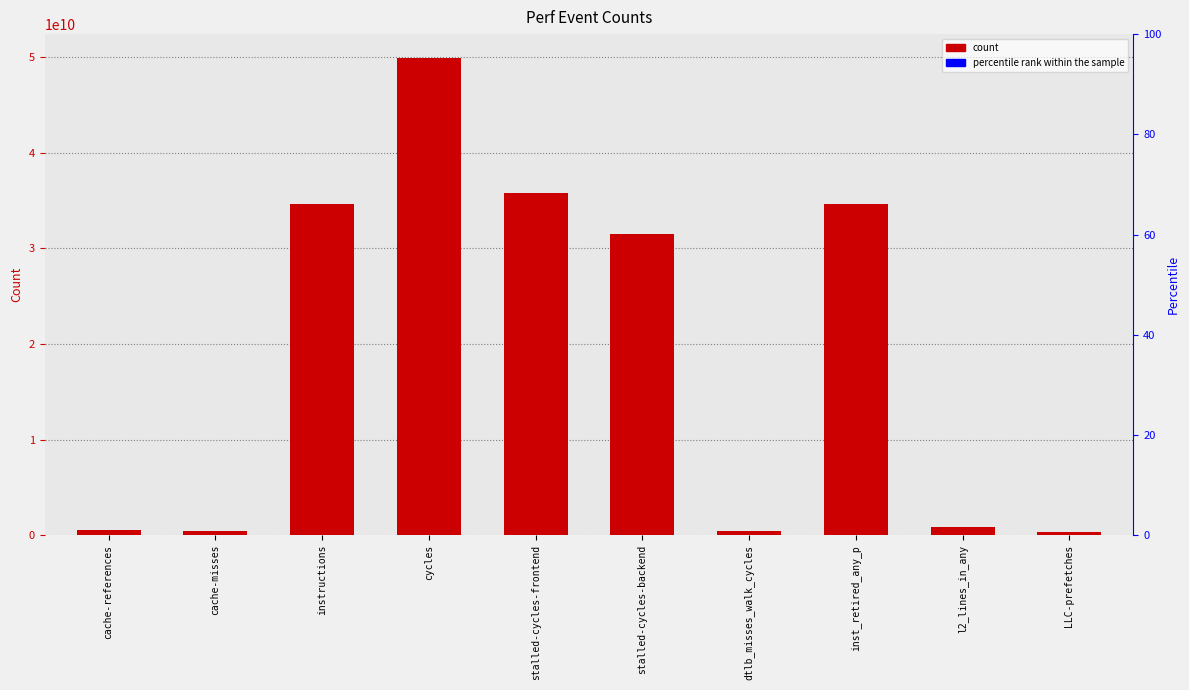

How many values are below 31489885525?

5